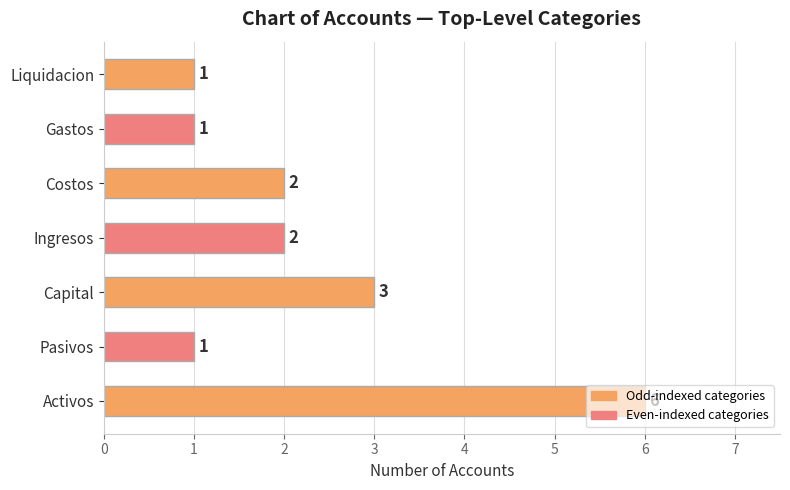

What is the maximum value shown in the chart?

6